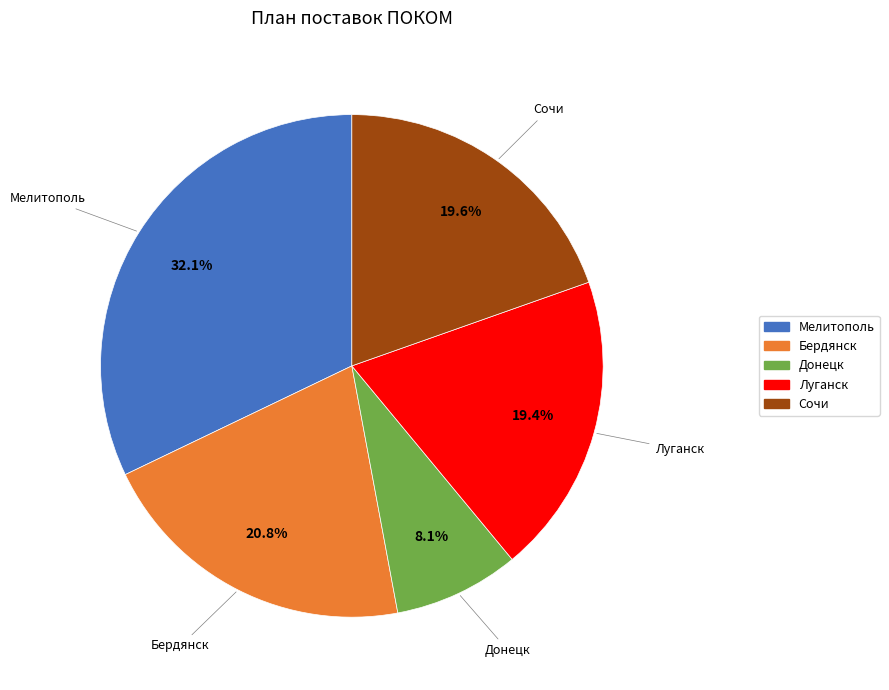

What is the ratio of the value at Бердянск to the value at Сочи?

1.1